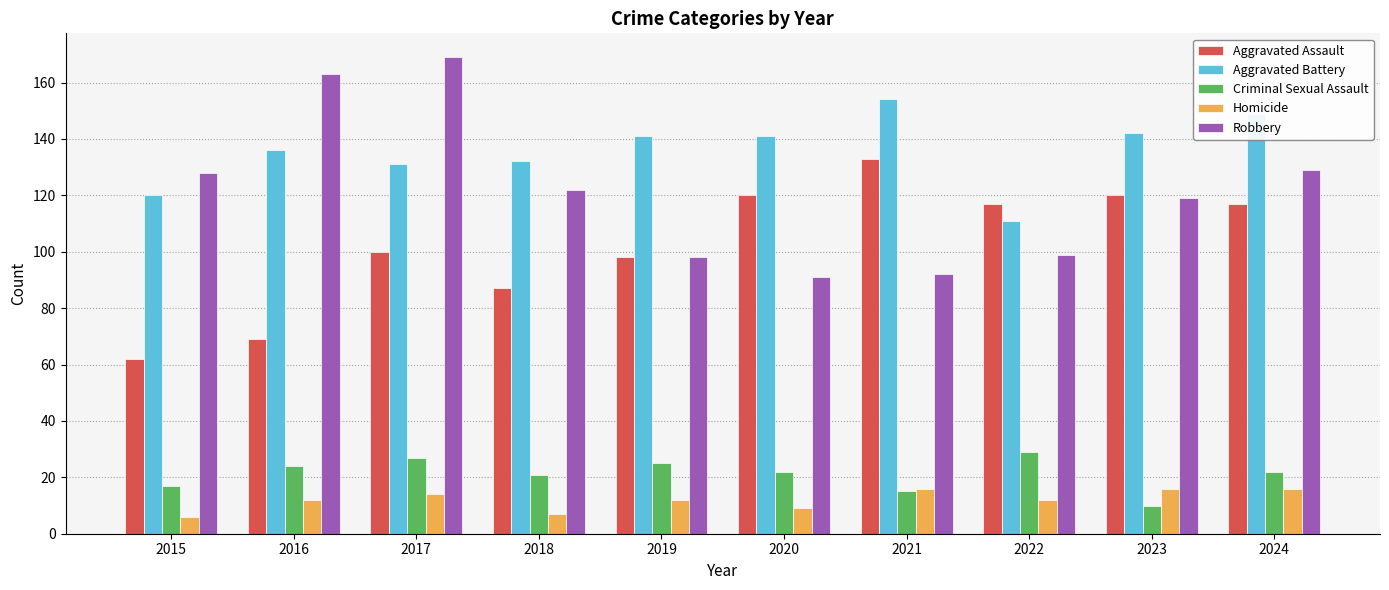

List the series in order of their peak value, lowest first.

Homicide, Criminal Sexual Assault, Aggravated Assault, Aggravated Battery, Robbery